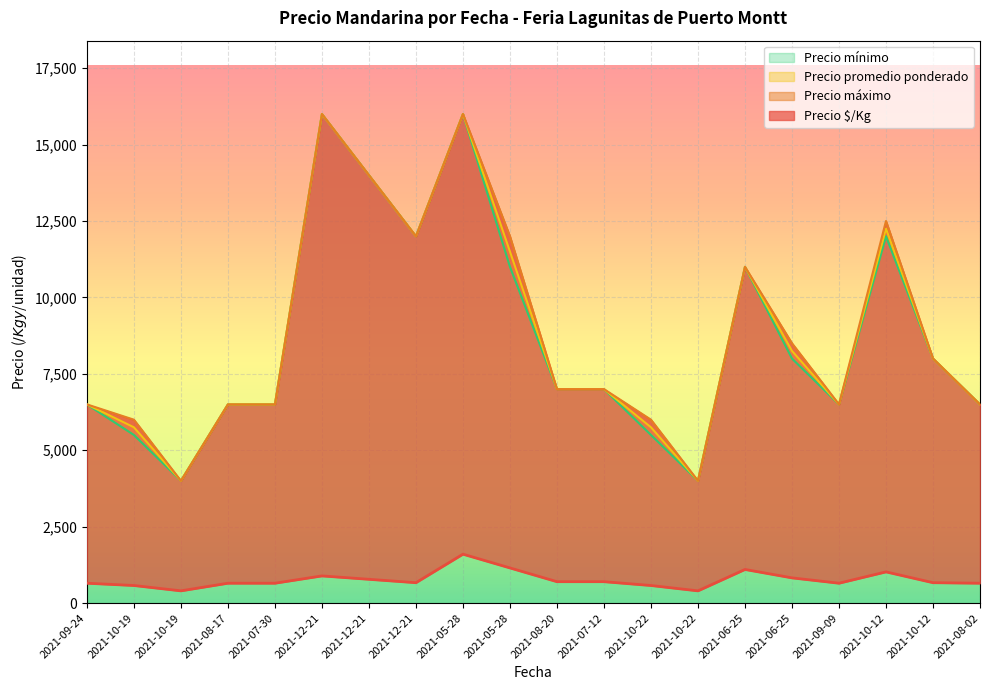

What is the difference between the maximum and minimum values in the Precio mínimo series?

12000